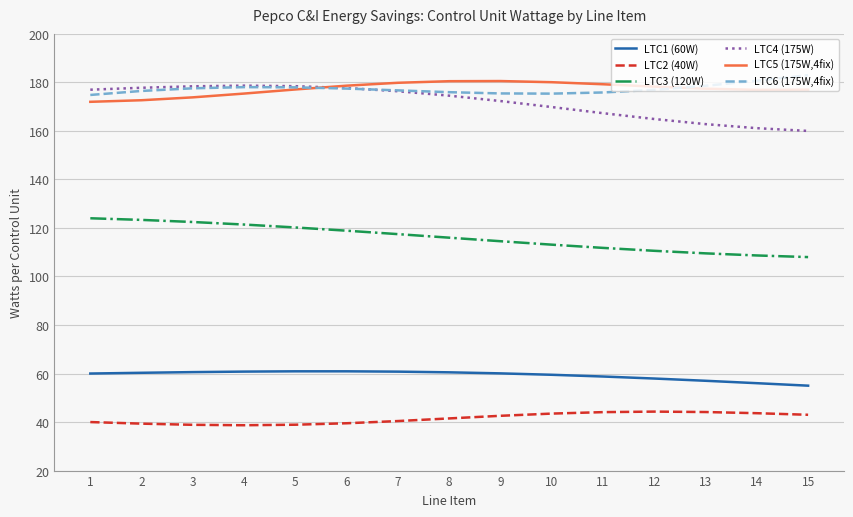

What is the difference between the highest and lowest values at 5?

139.5